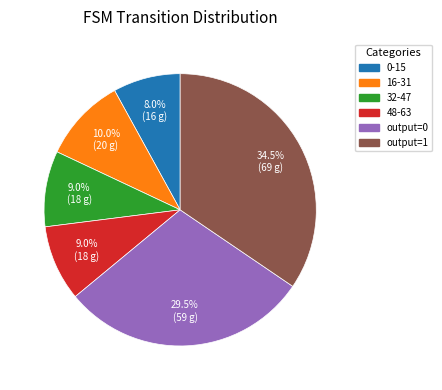

Is there a majority slice in this chart?

No